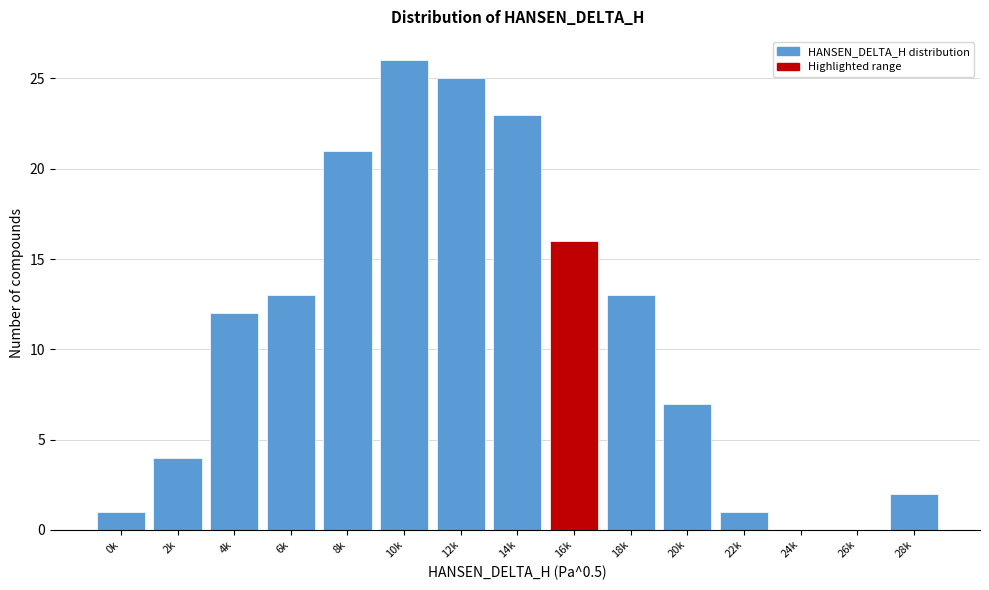

Reading right to left, list all the values displayed in this chart.

28k=2	26k=0	24k=0	22k=1	20k=7	18k=13	16k=16	14k=23	12k=25	10k=26	8k=21	6k=13	4k=12	2k=4	0k=1